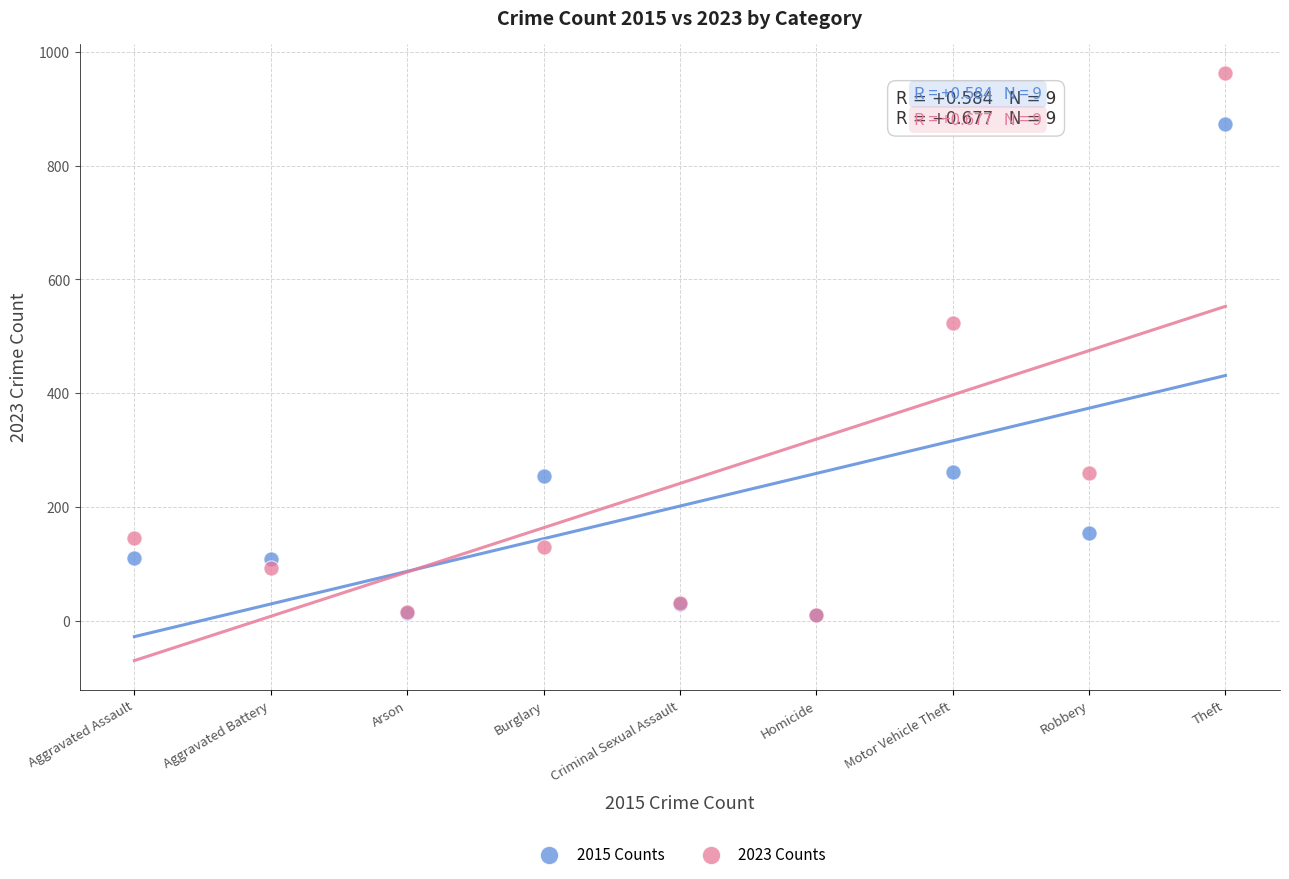

Which series has the largest Y range (max minus min)?

2023 Counts